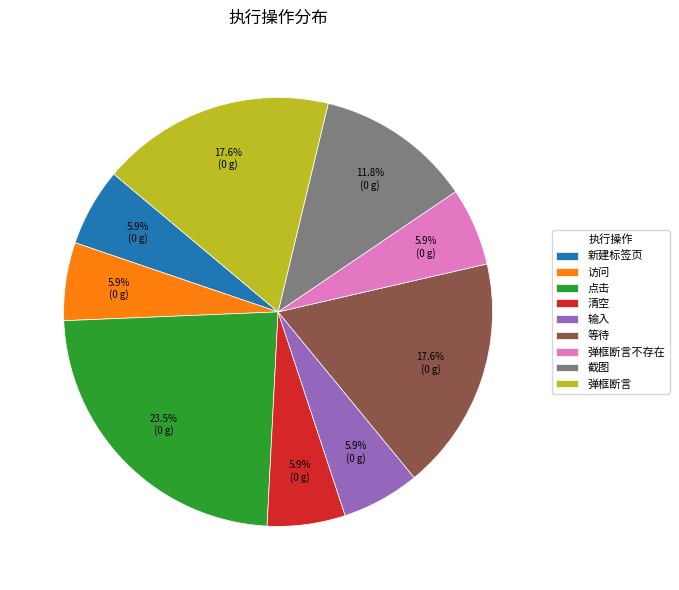

Is the sum of 弹框断言不存在 and 新建标签页 greater than half?

No